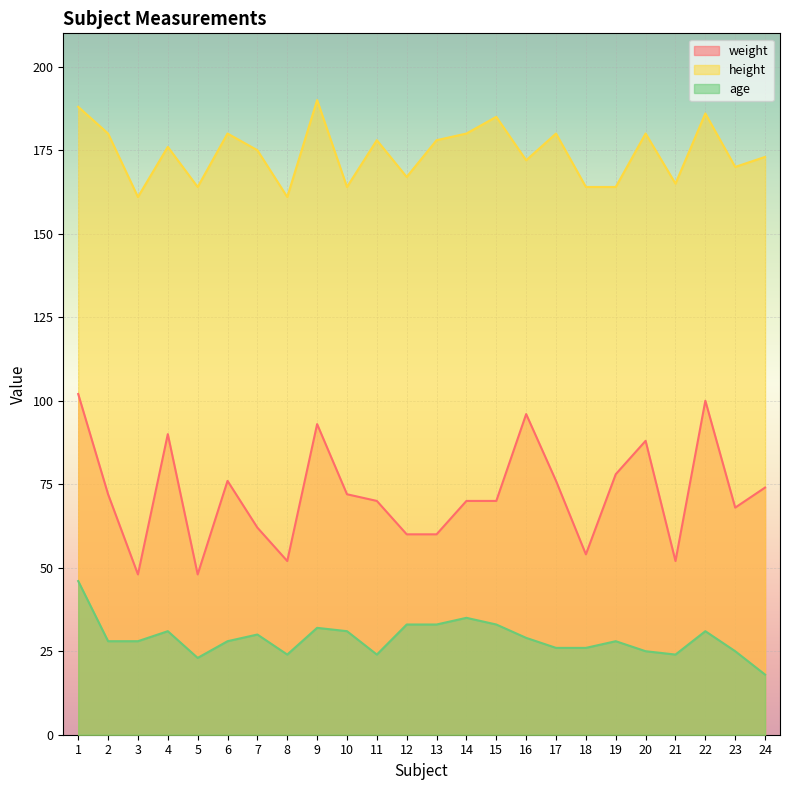

List the series in order of their overall mean, lowest first.

age, weight, height